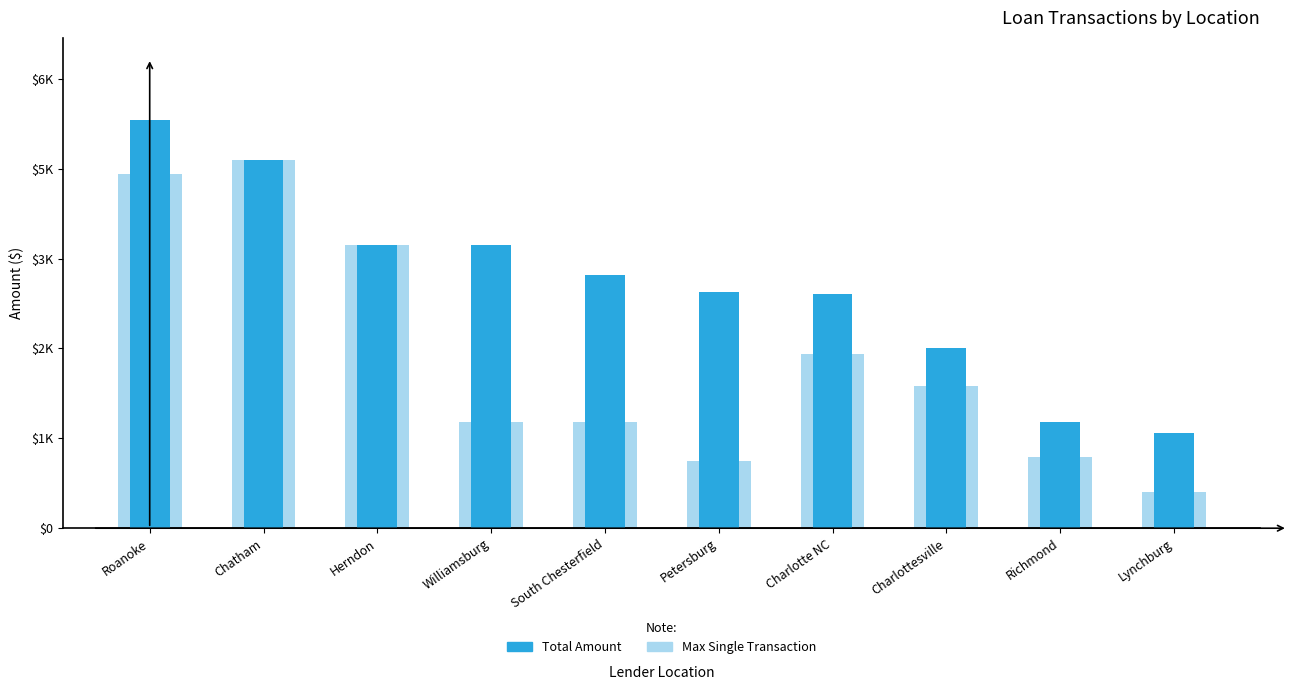

Is the value of Max Single Transaction at Williamsburg greater than the value of Total Amount at Roanoke?

No